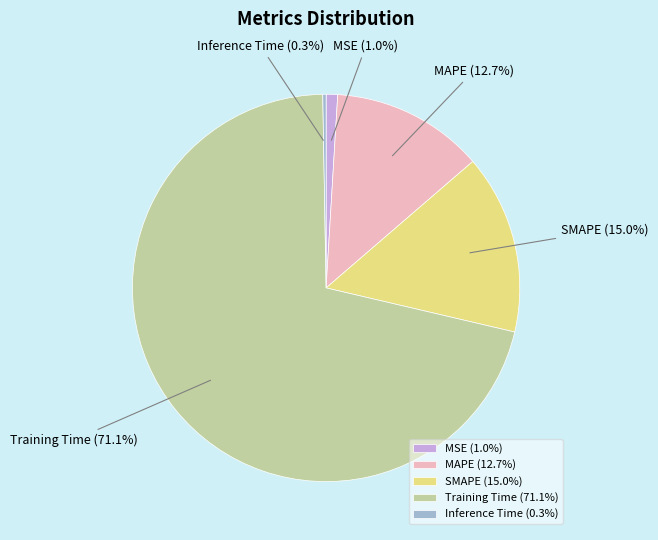

To the nearest percent, what portion does MAPE represent?

13%